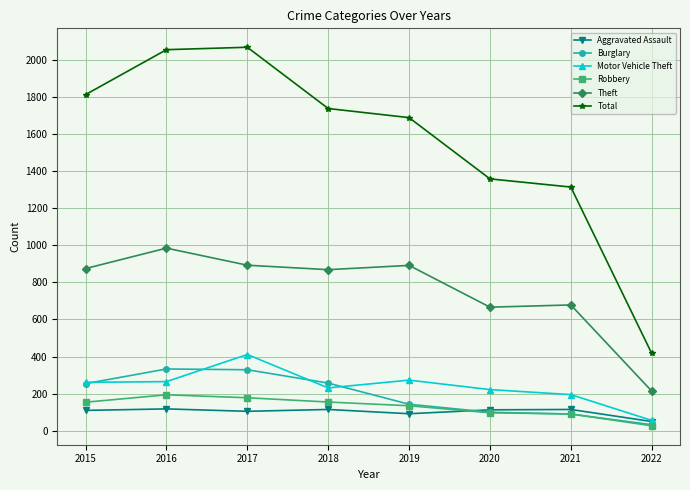

Which series has the largest total across all categories?

Total